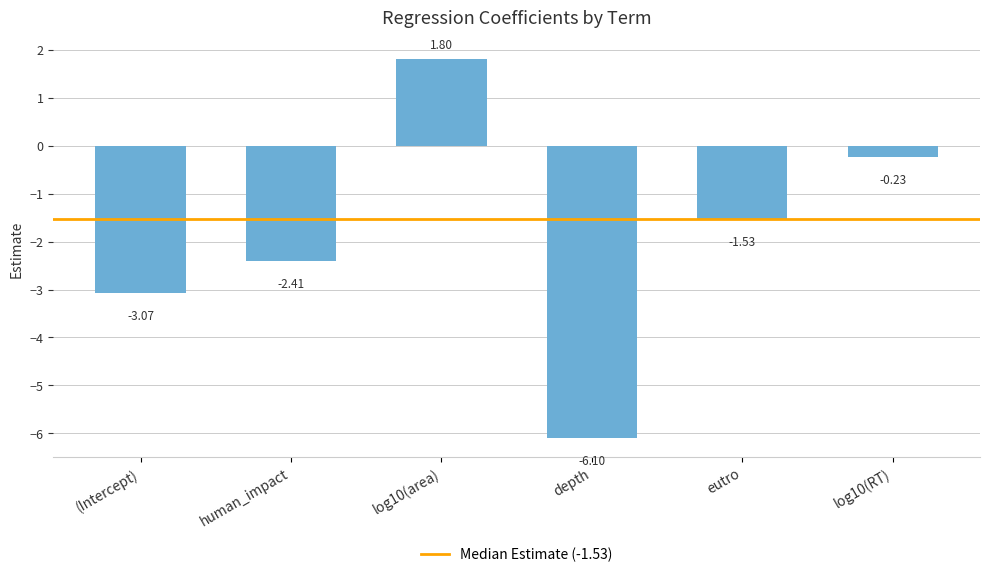

What is the change in value from human_impact to log10(RT)?

+2.2